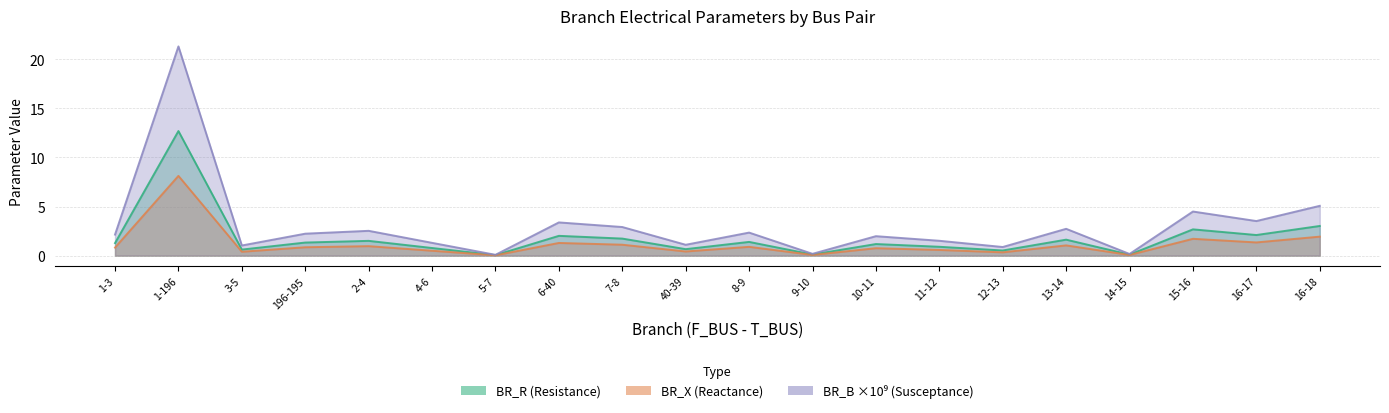

Does the chart have visible grid lines?

Yes